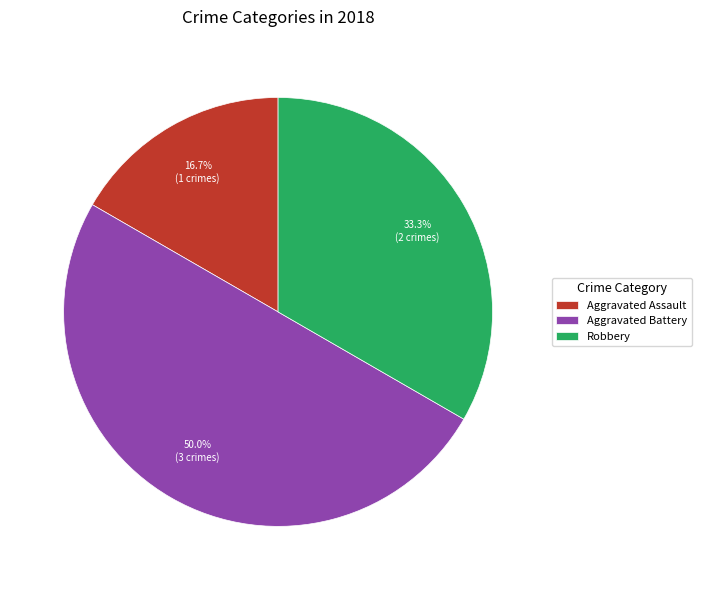

How many slices are in this pie chart?

3